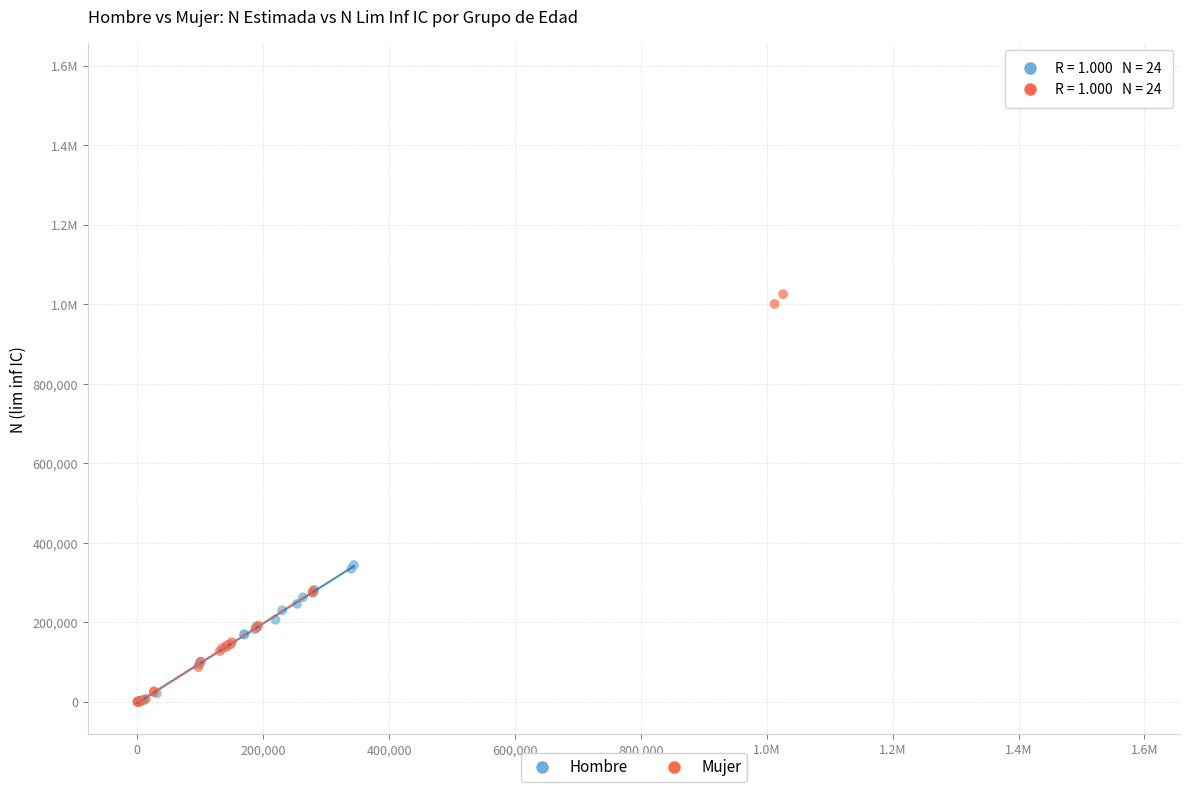

What are all the series names shown in the legend?

Hombre, Mujer